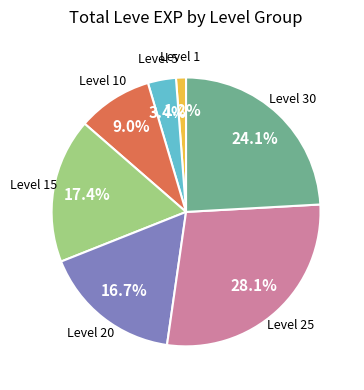

Is there a majority slice in this chart?

No